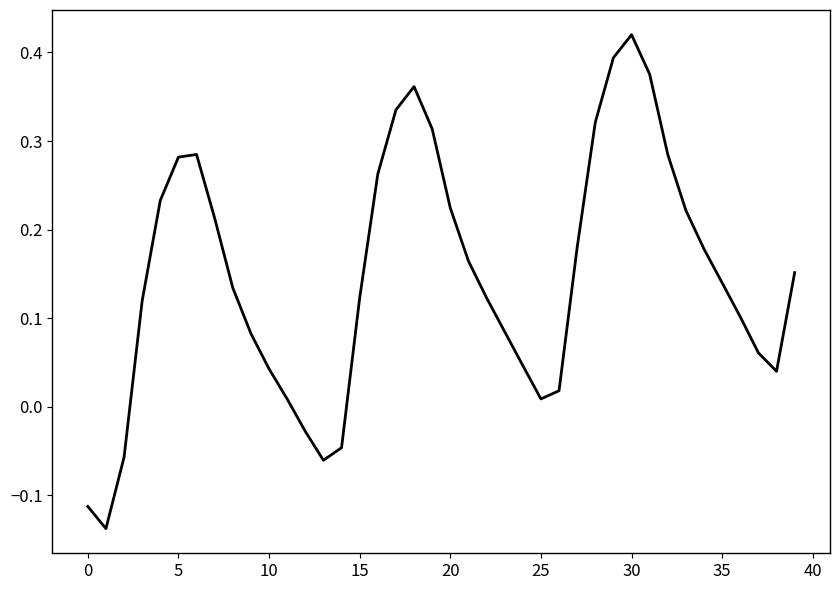

How many interior local peaks (higher than both neighbors) does the data have?

3